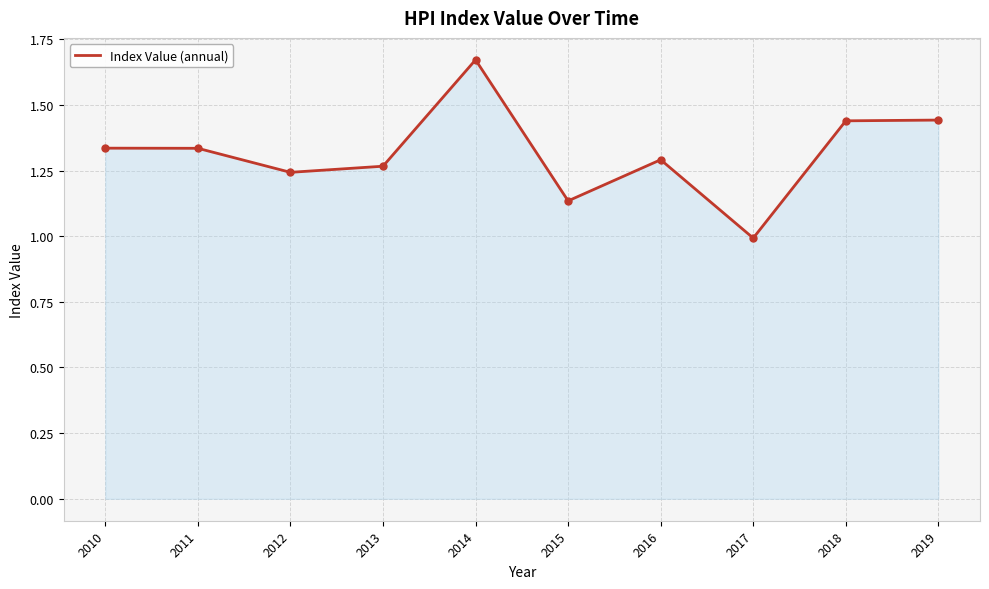

The chart shows a value of 2.2 at 2013. True or false?

False